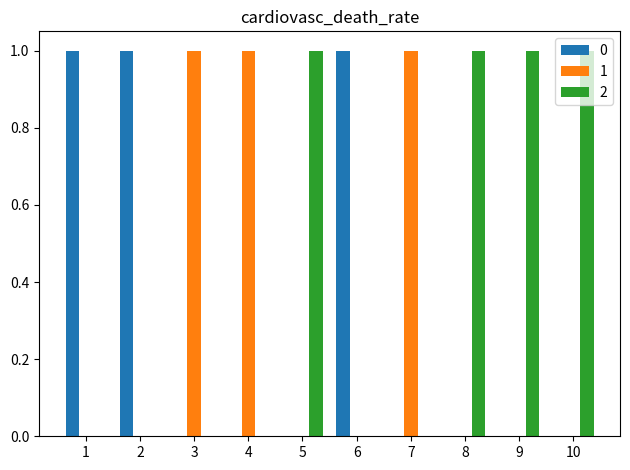

The 1 series shows 1 at 4. True or false?

True